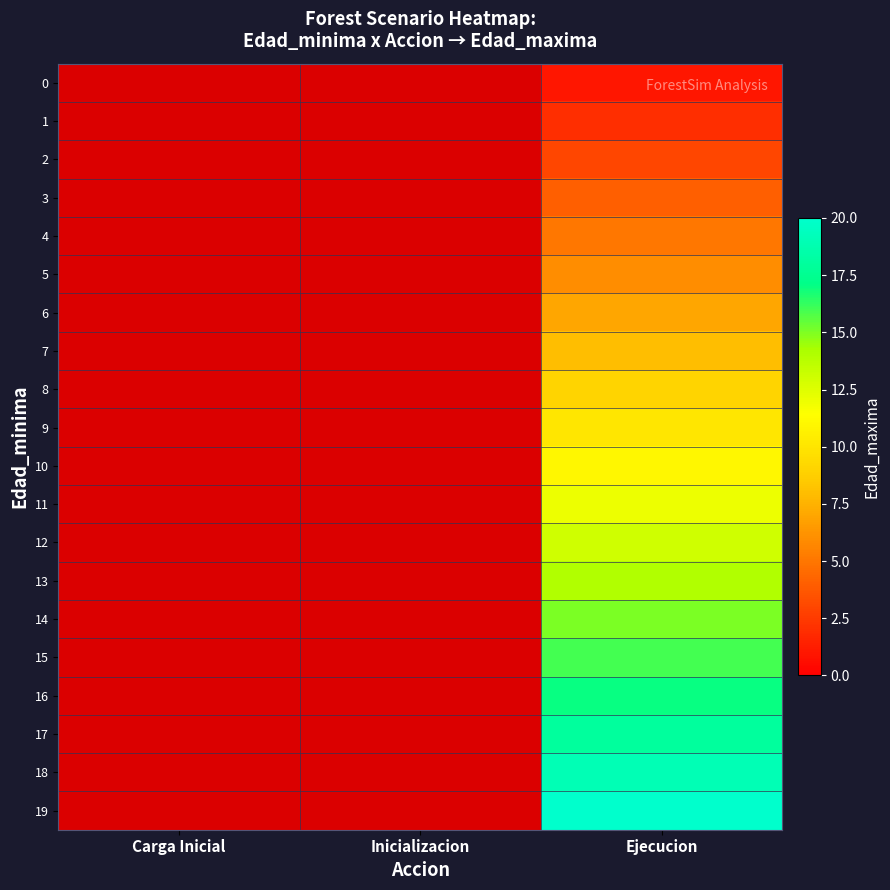

Where does the Ejecucion series first go above 11?

11